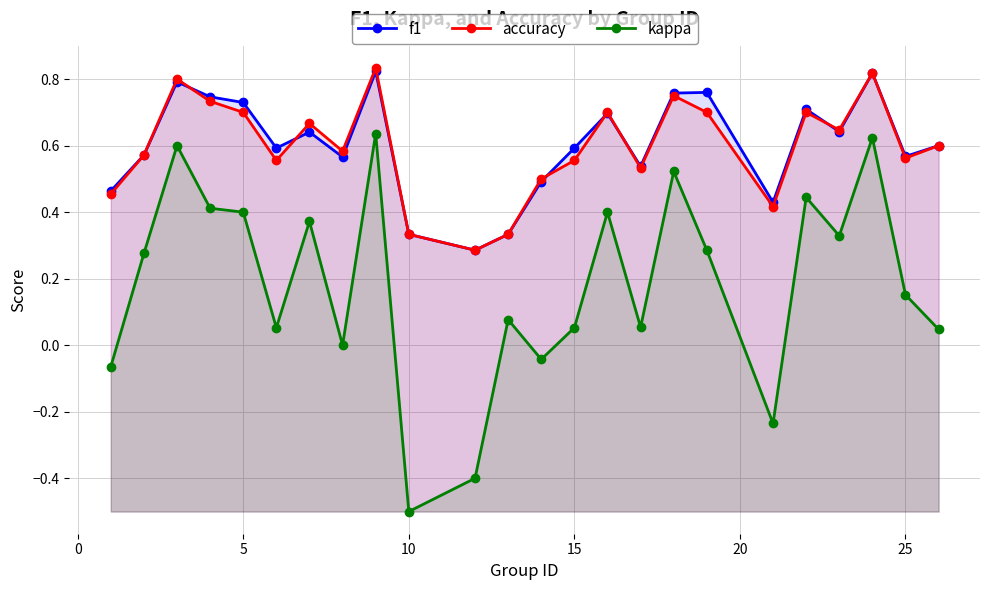

In kappa, how many points are lower than both neighbors (excluding endpoints)?

7